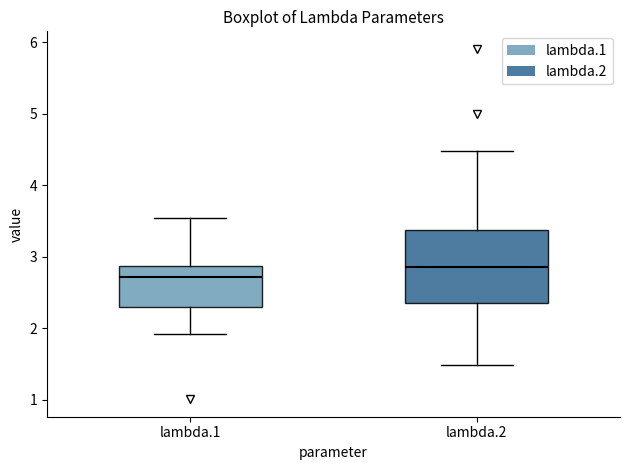

Reading left to right, read every box against the y-axis: the position of its median line, the range the box covers, and the ends of its whiskers. The values are not printed on the chart, so give them approximately, as read against the axis.

lambda.1: median 2.7, box 2.3 to 2.9, whiskers 1.9 to 3.5
lambda.2: median 2.9, box 2.4 to 3.4, whiskers 1.5 to 4.5